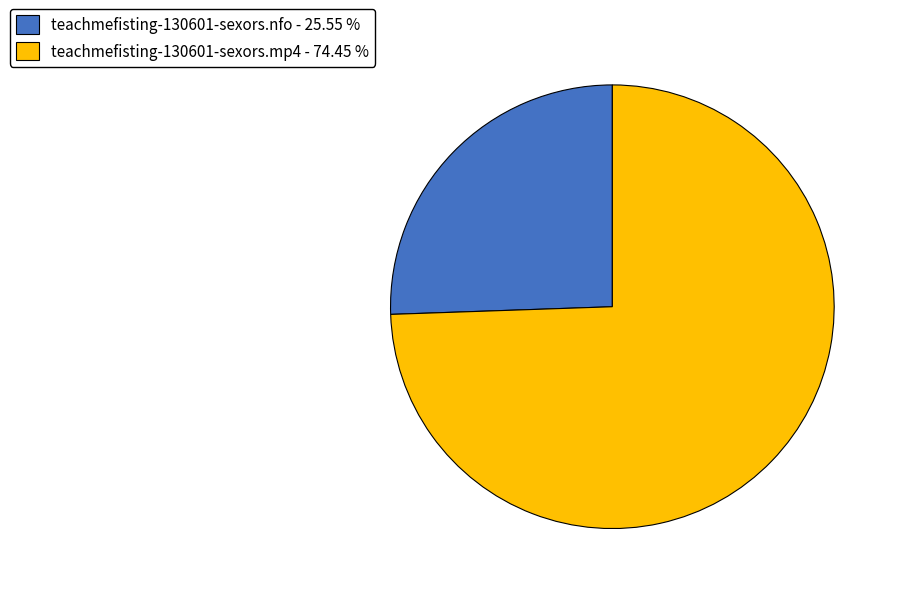

What is the largest slice in the pie chart?

teachmefisting-130601-sexors.mp4